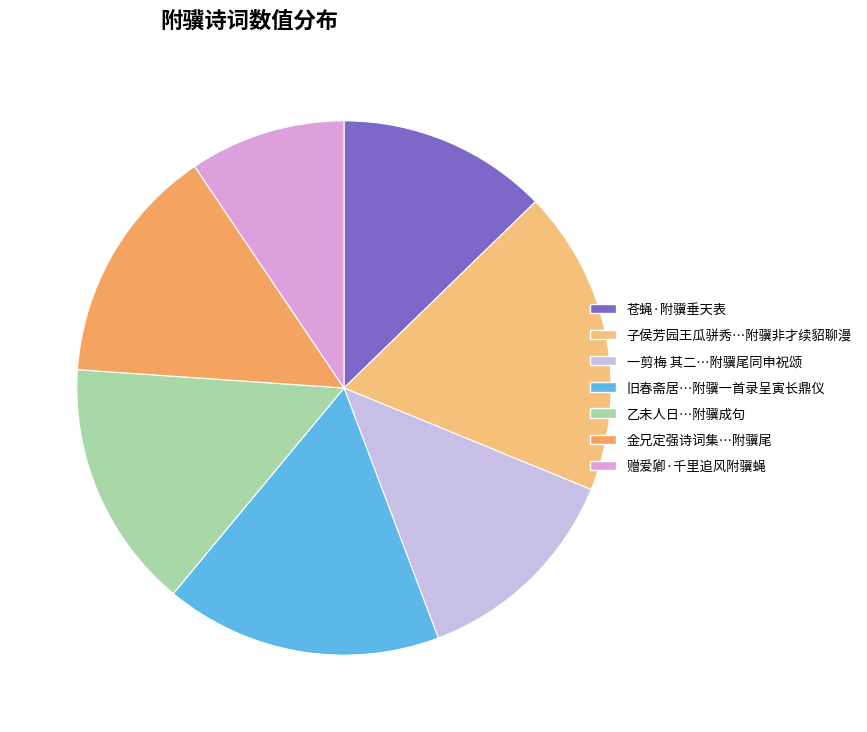

How many segments does this pie chart have?

7